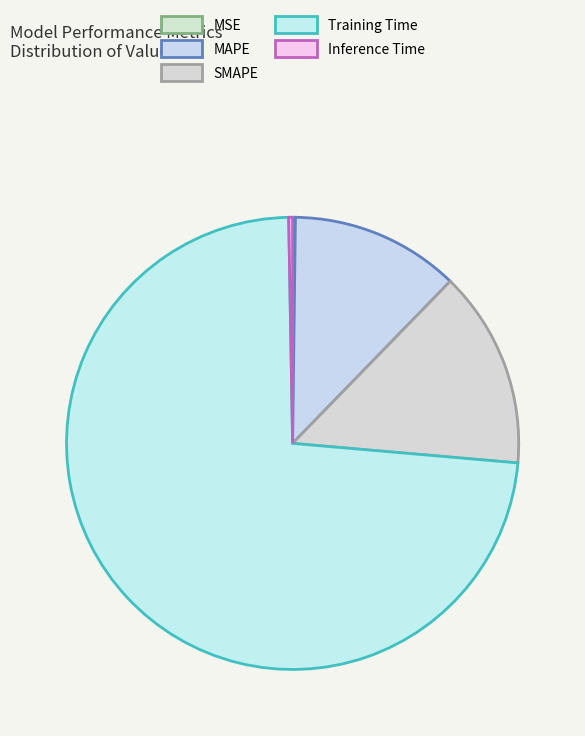

How many segments does this pie chart have?

5